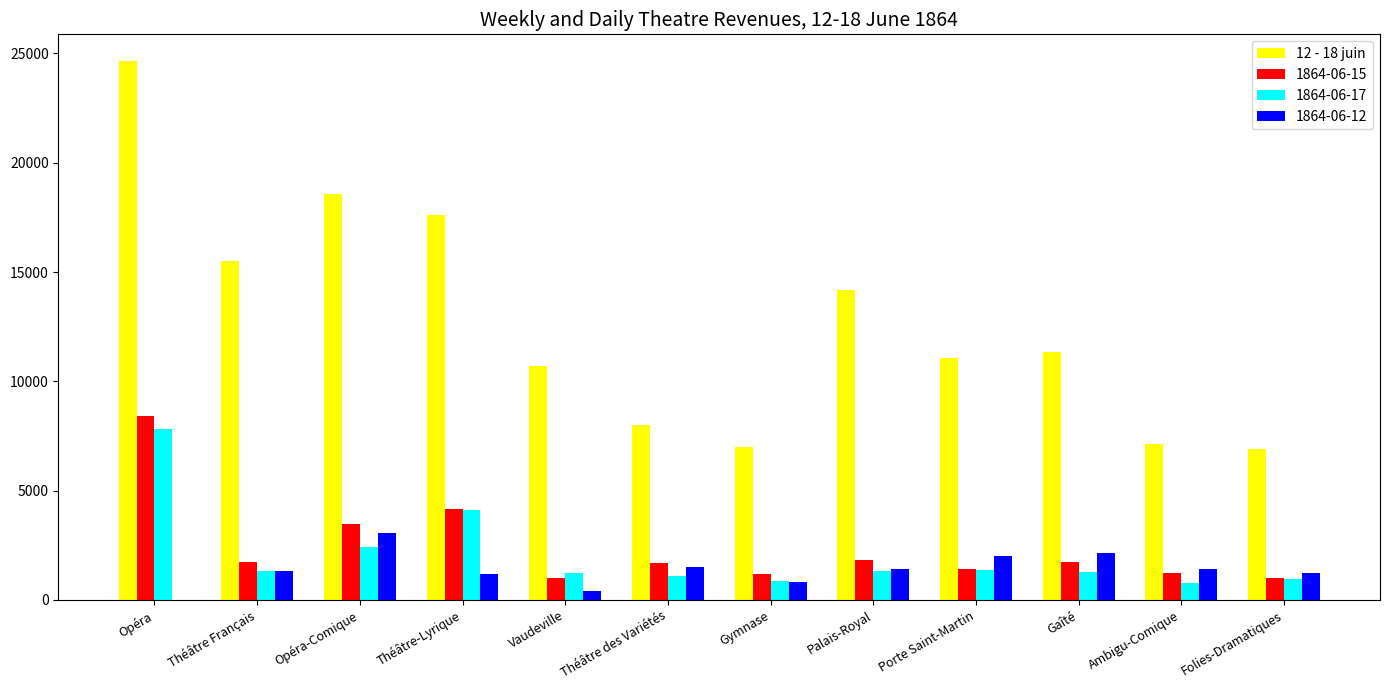

True or false: 1864-06-15 has a value of 5998.7 at Théâtre-Lyrique.

False